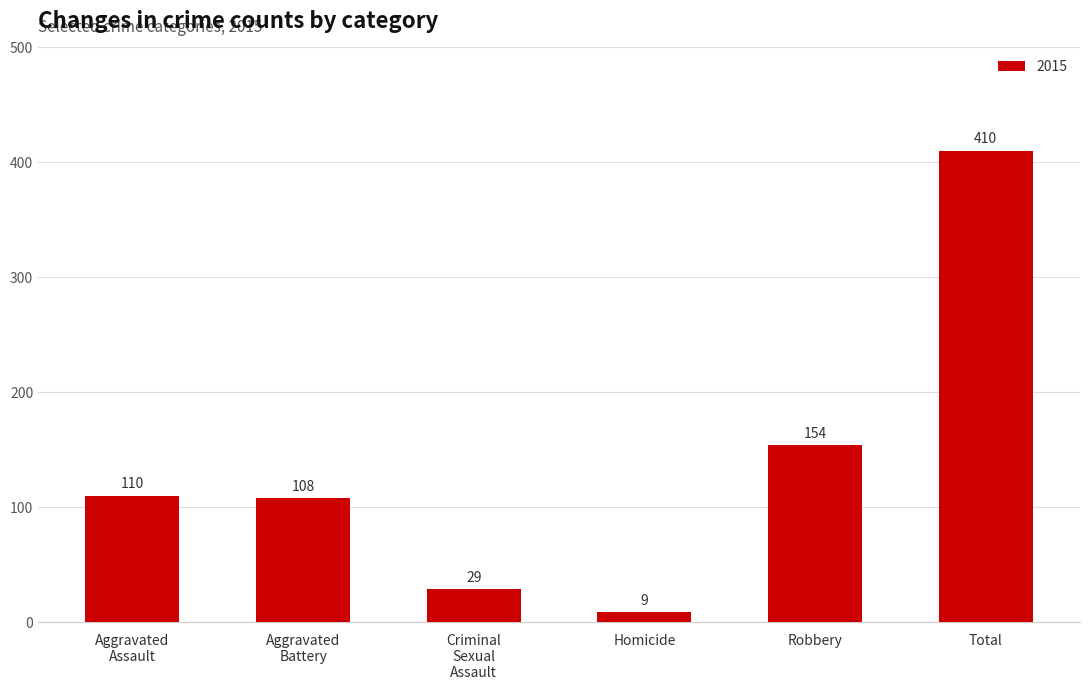

What is the sum of all values?

820